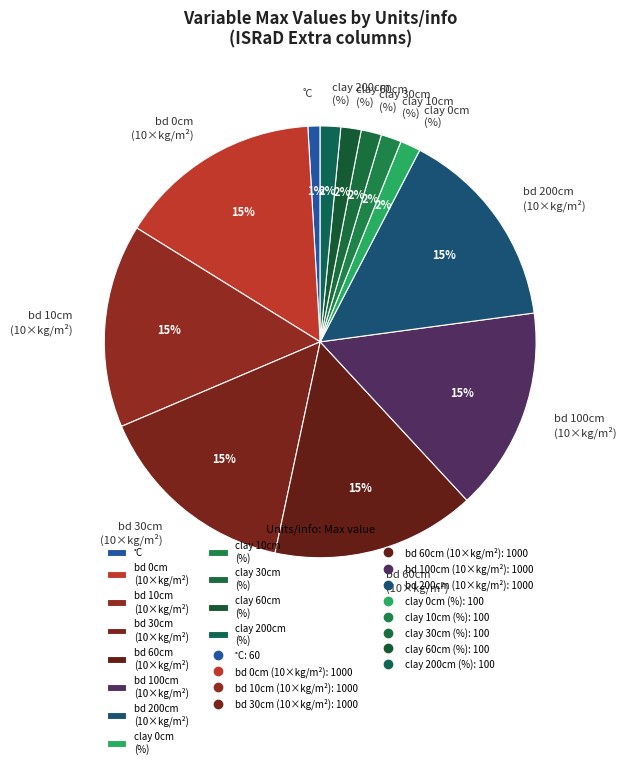

To the nearest percent, what percentage of the pie is bd 200cm (10×kg/m²)?

15%